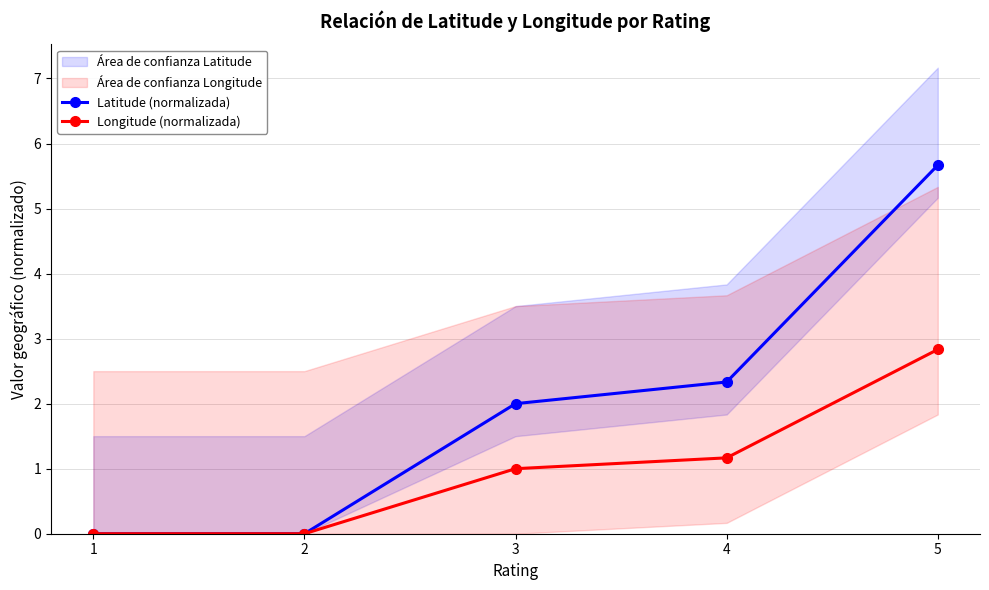

Which series has the widest spread of values?

Latitude (normalizada)